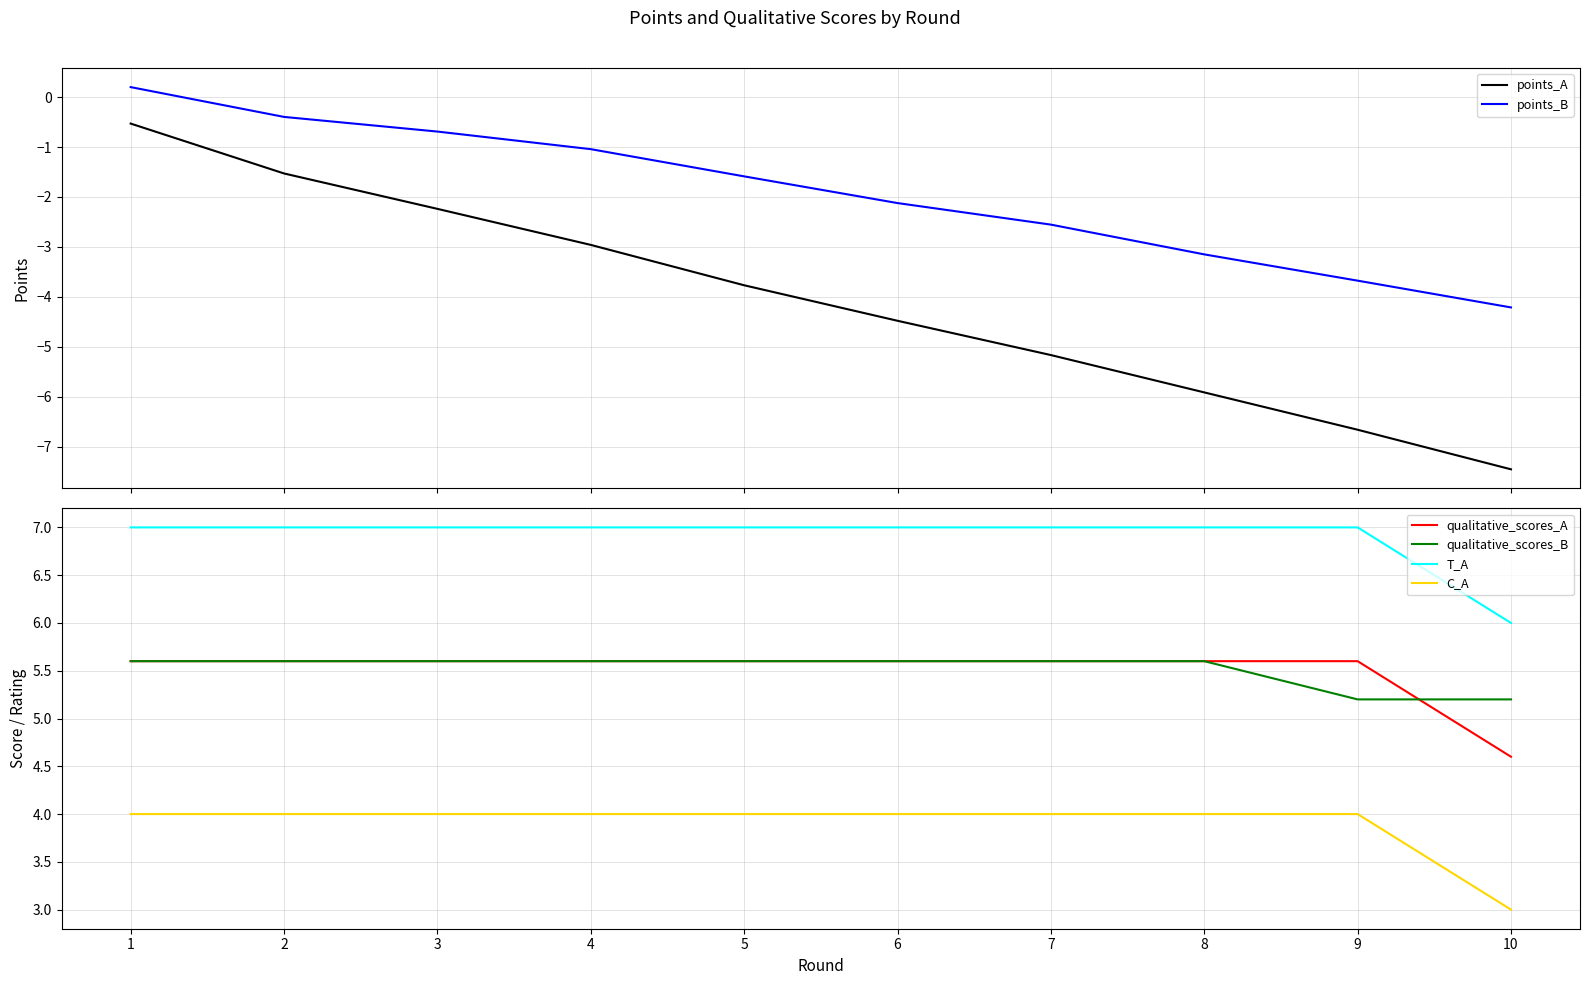

Rank the series by their maximum value, from lowest to highest.

points_A, points_B, C_A, qualitative_scores_A, qualitative_scores_B, T_A